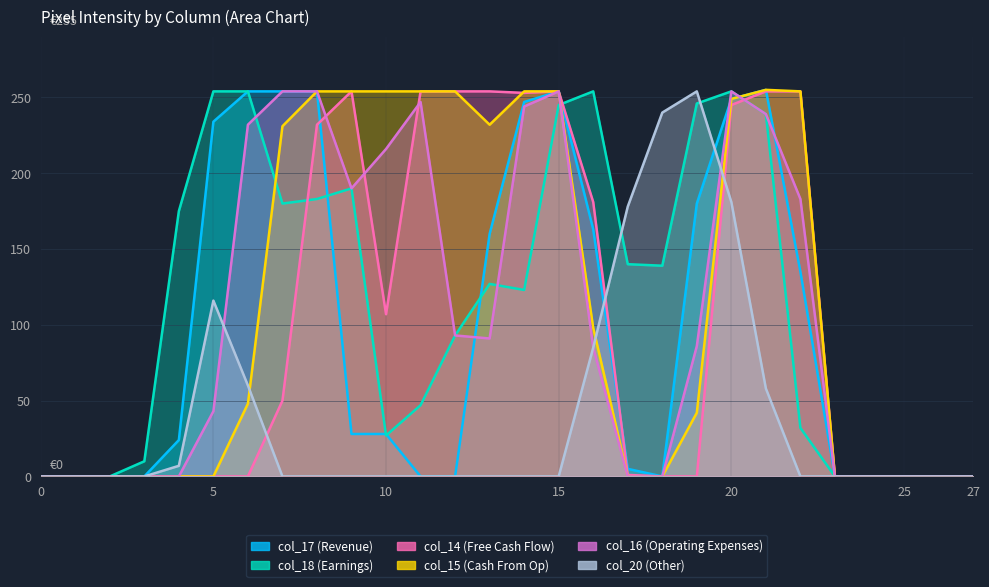

Reading left to right, extract all data points from this chart.

col_17: 0=0	1=0	2=0	3=0	4=24	5=234	6=254	7=254	8=254	9=28	10=28	11=0	12=0	13=160	14=247	15=254	16=163	17=5	18=0	19=180	20=249	21=255	22=135	23=0	24=0	25=0	26=0	27=0
col_18: 0=0	1=0	2=0	3=10	4=175	5=254	6=254	7=180	8=183	9=190	10=27	11=47	12=93	13=127	14=123	15=245	16=254	17=140	18=139	19=246	20=254	21=239	22=32	23=0	24=0	25=0	26=0	27=0
col_14: 0=0	1=0	2=0	3=0	4=0	5=0	6=0	7=50	8=232	9=254	10=107	11=254	12=254	13=254	14=253	15=254	16=181	17=1	18=0	19=0	20=245	21=254	22=254	23=0	24=0	25=0	26=0	27=0
col_15: 0=0	1=0	2=0	3=0	4=0	5=0	6=48	7=231	8=254	9=254	10=254	11=254	12=254	13=232	14=254	15=254	16=98	17=0	18=0	19=42	20=249	21=255	22=254	23=0	24=0	25=0	26=0	27=0
col_16: 0=0	1=0	2=0	3=0	4=0	5=43	6=232	7=254	8=254	9=190	10=216	11=247	12=93	13=91	14=244	15=254	16=85	17=0	18=0	19=86	20=254	21=239	22=183	23=0	24=0	25=0	26=0	27=0
col_20: 0=0	1=0	2=0	3=0	4=7	5=116	6=60	7=0	8=0	9=0	10=0	11=0	12=0	13=0	14=0	15=0	16=85	17=178	18=240	19=254	20=181	21=58	22=0	23=0	24=0	25=0	26=0	27=0